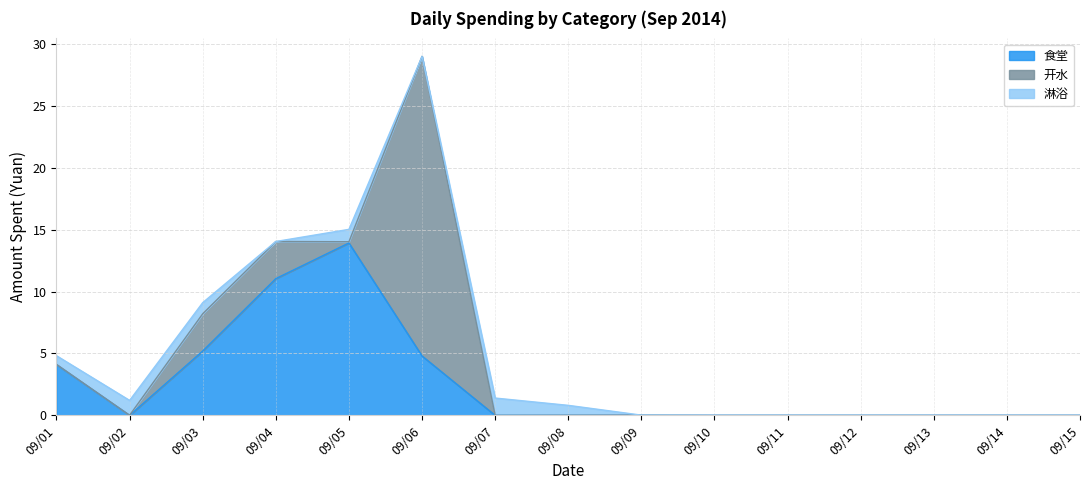

Rank the series at 2014-09-03 from highest to lowest value.

食堂, 开水, 淋浴